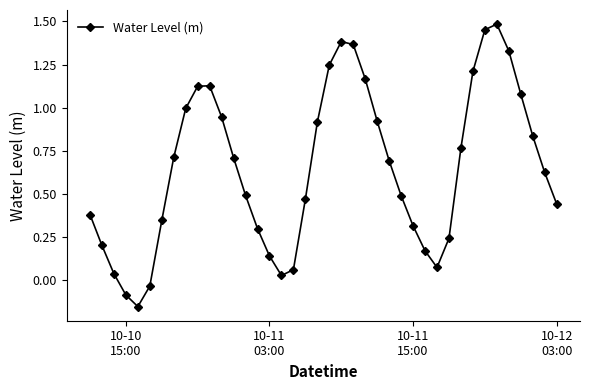

What is the sum of all values?

25.9